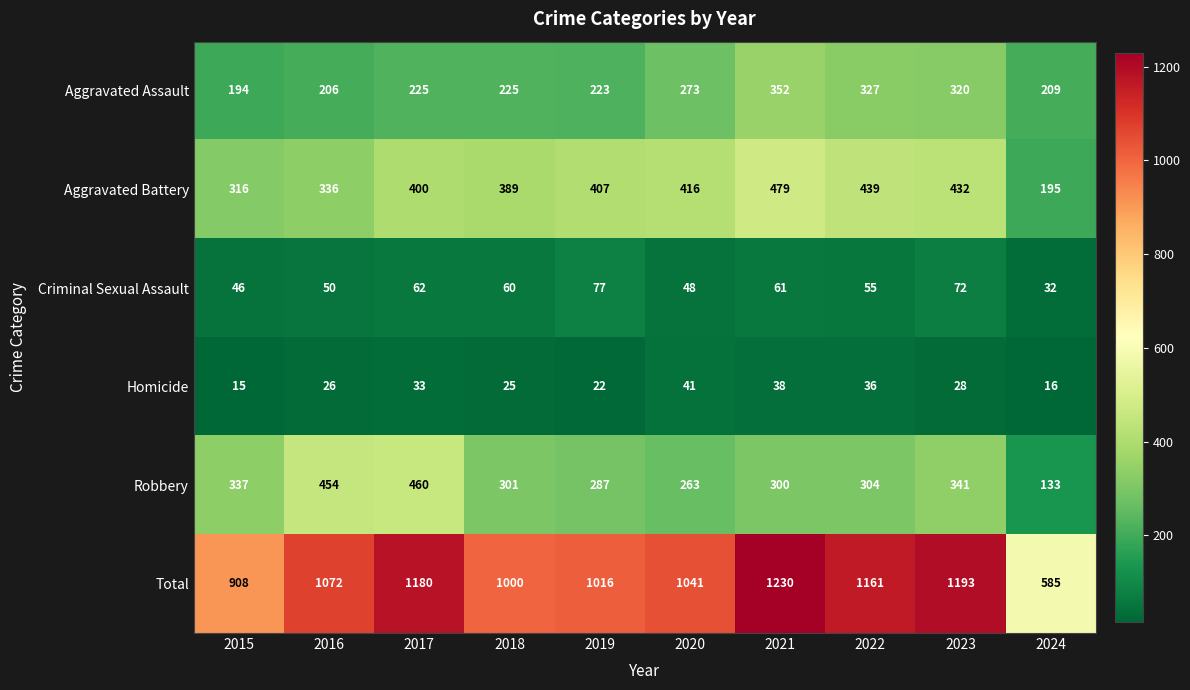

Which category has the lowest value across all series?

2015